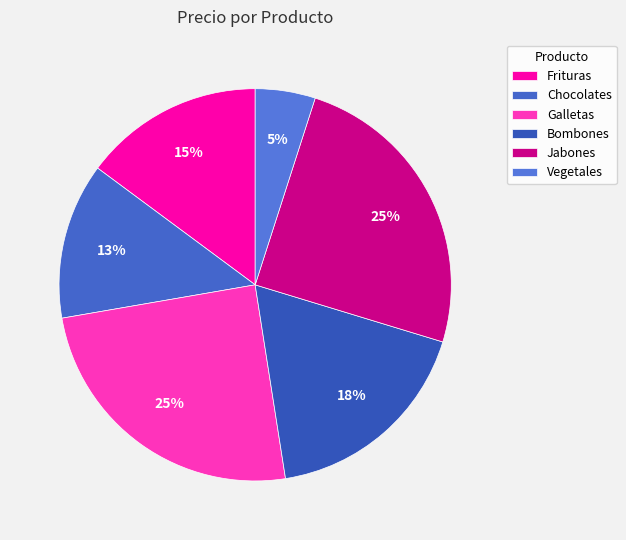

Is Jabones the majority of the pie?

No